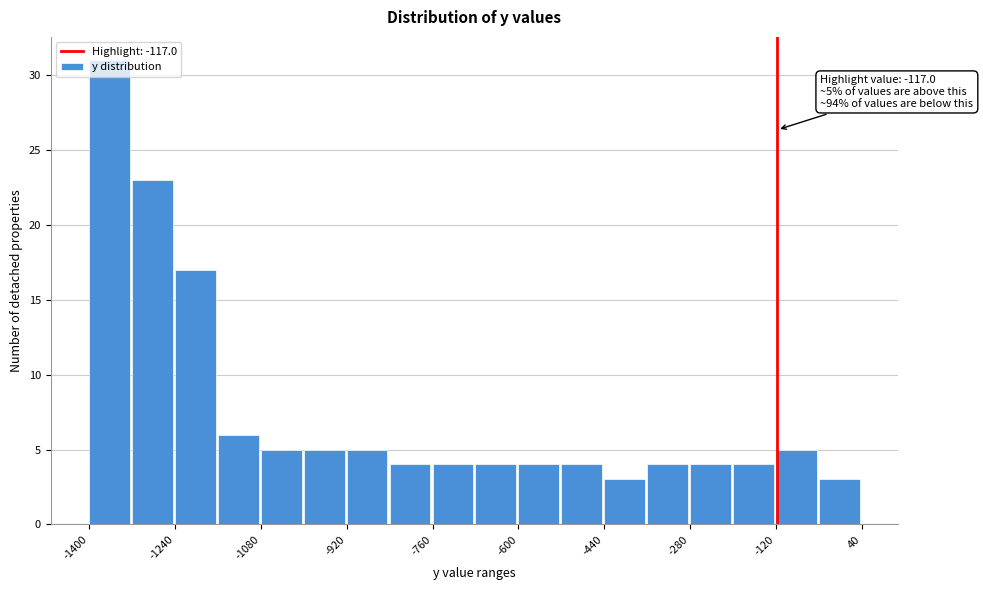

Over which range of the x-axis is the bar tallest?

-1400 to -1320